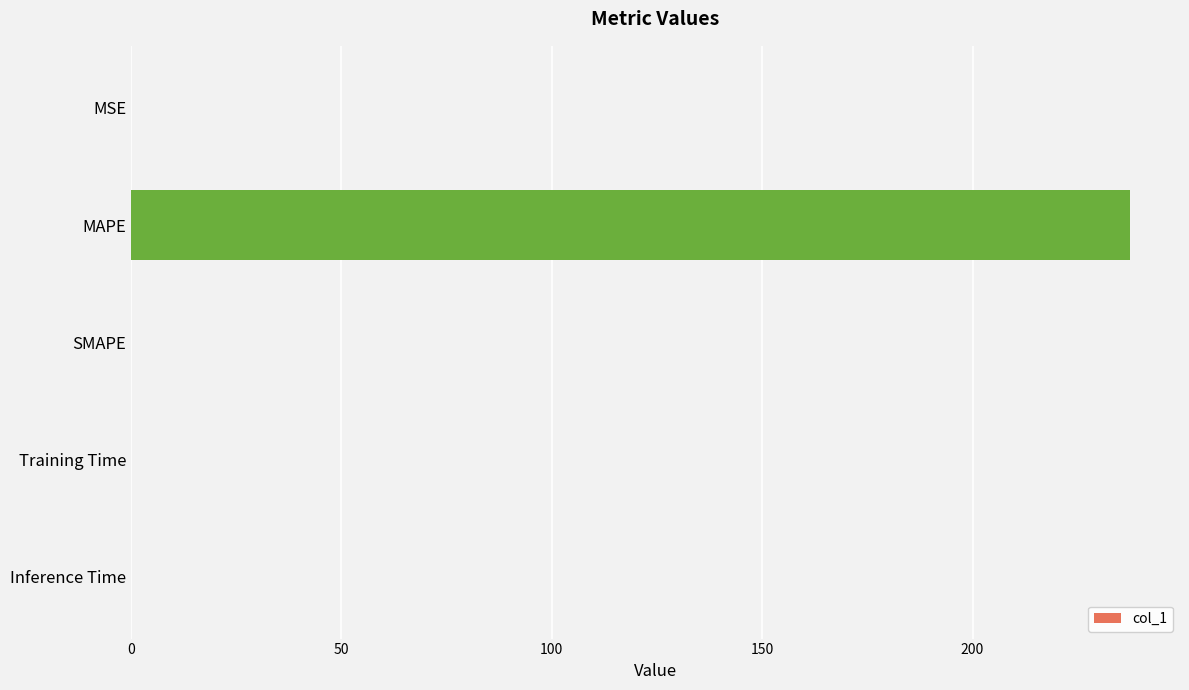

Is it true that the value at Training Time is 0.0?

True